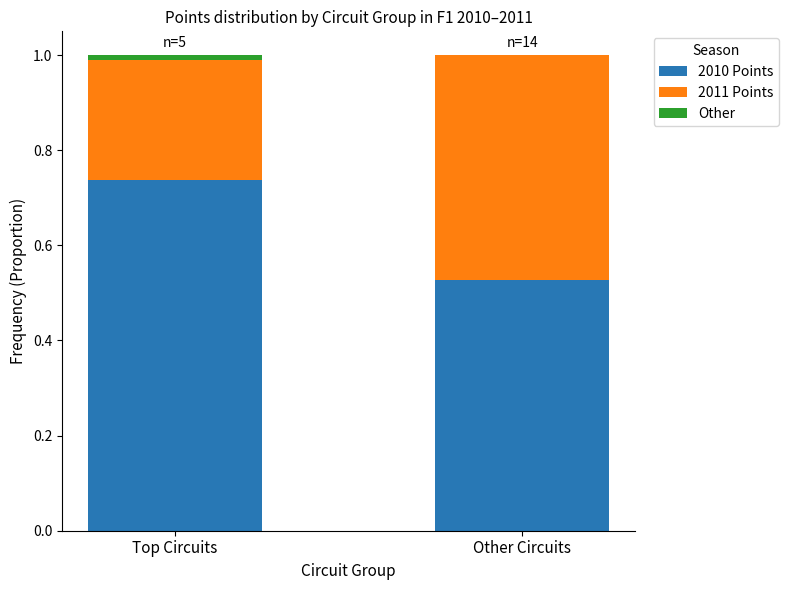

Does the chart contain stacked bars?

Yes